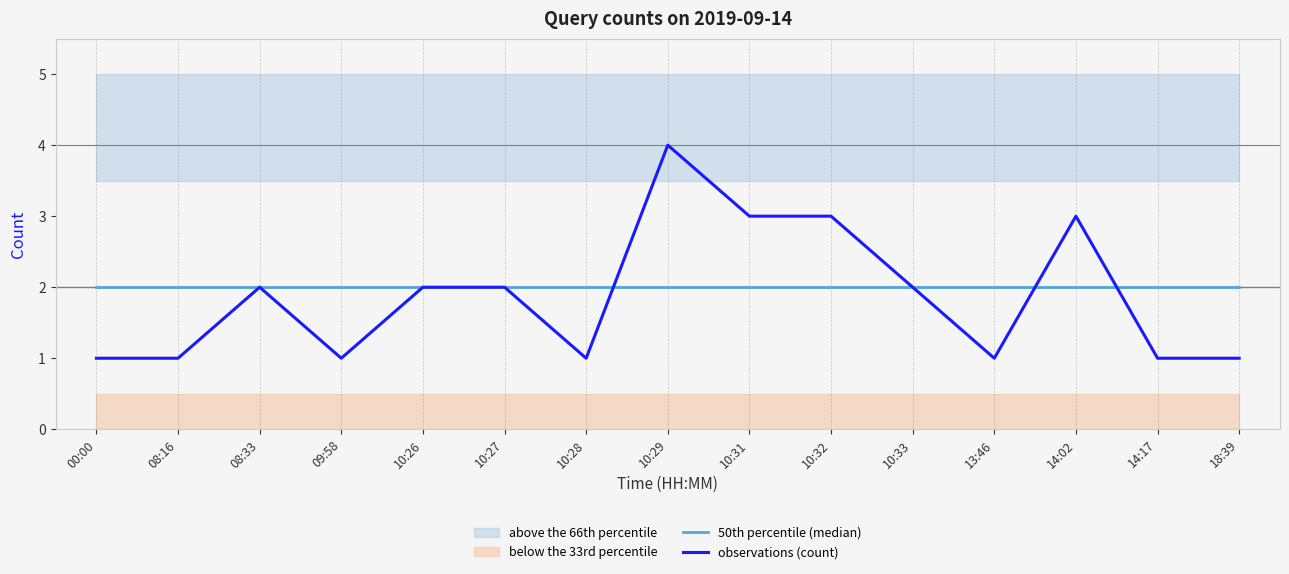

True or false: observations (count) and 50th percentile (median) cross at least once.

True